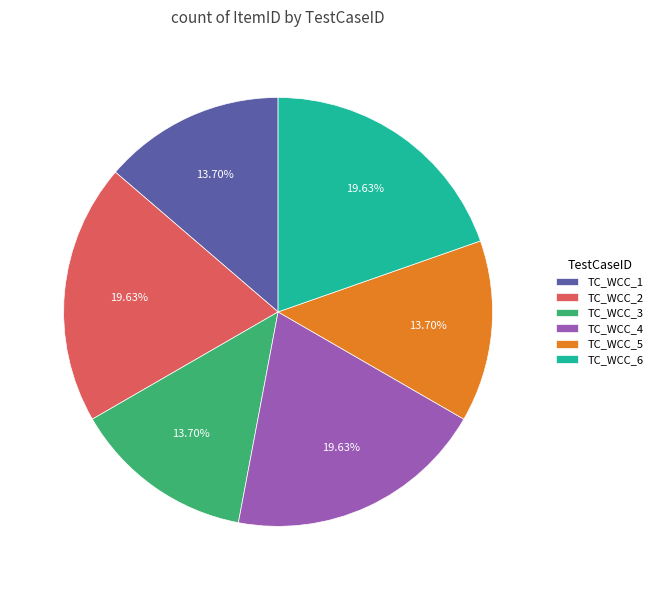

Does TC_WCC_3 account for over 50% of the chart?

No